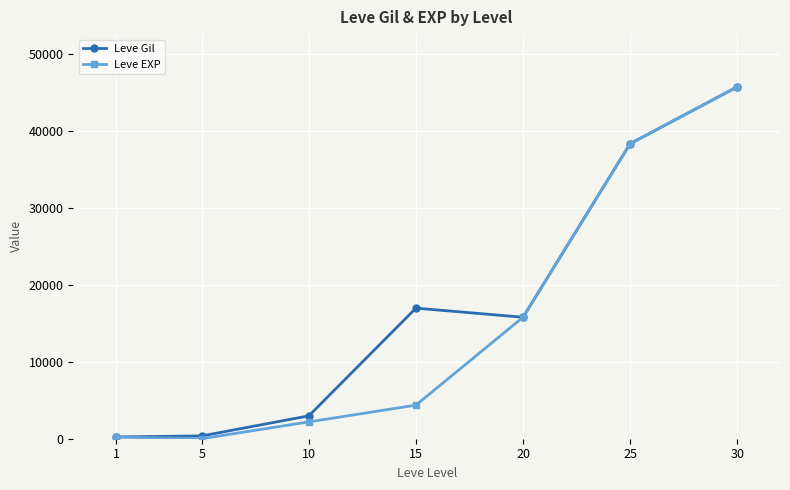

How many categories are shown in the chart?

7